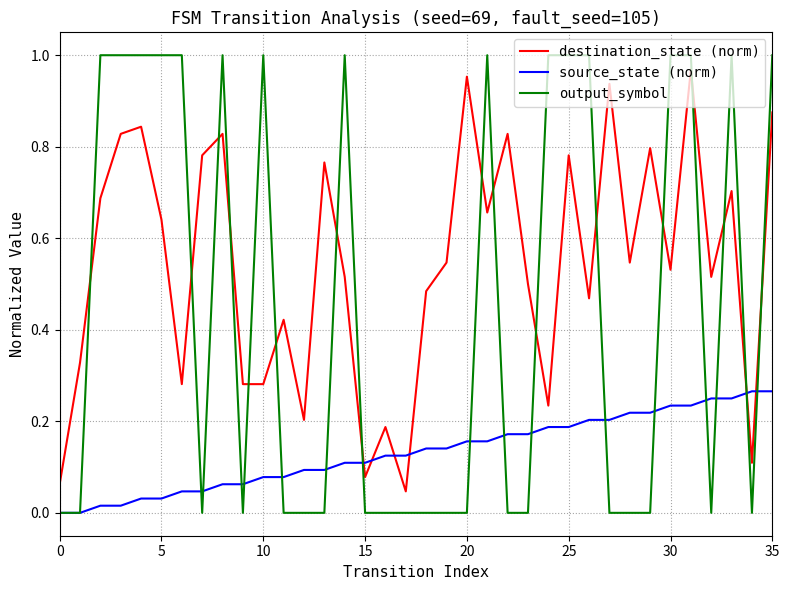

Which series has the widest spread of values?

output_symbol